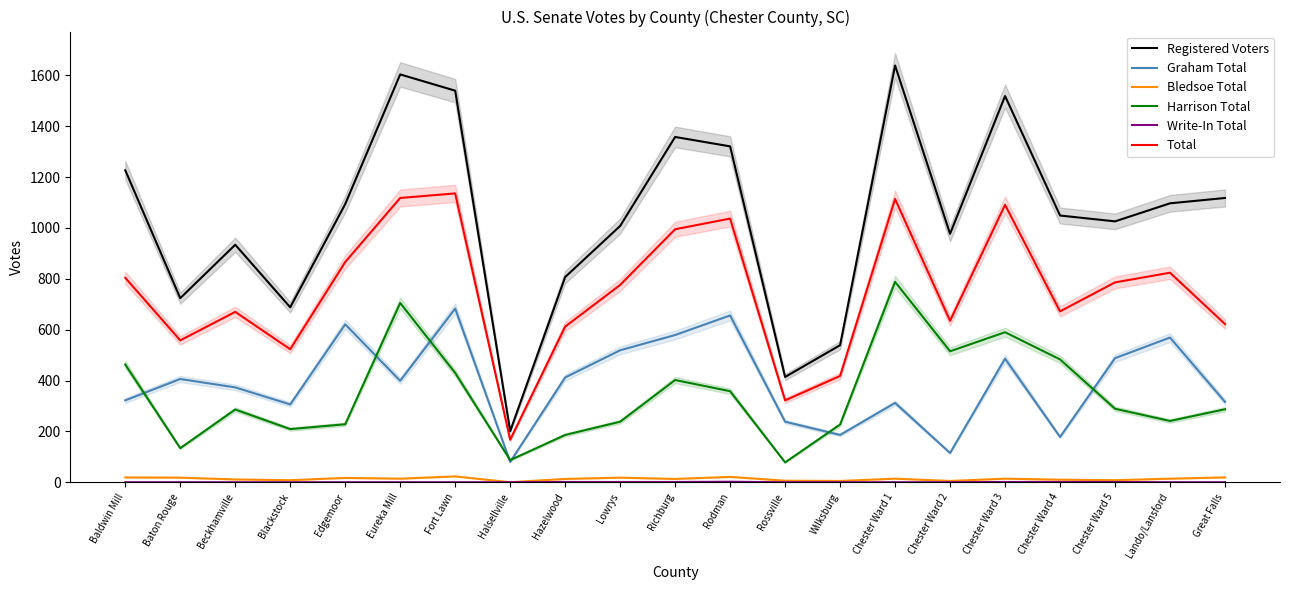

What is the difference between the Graham Total values at Rossville and Chester Ward 4?

60